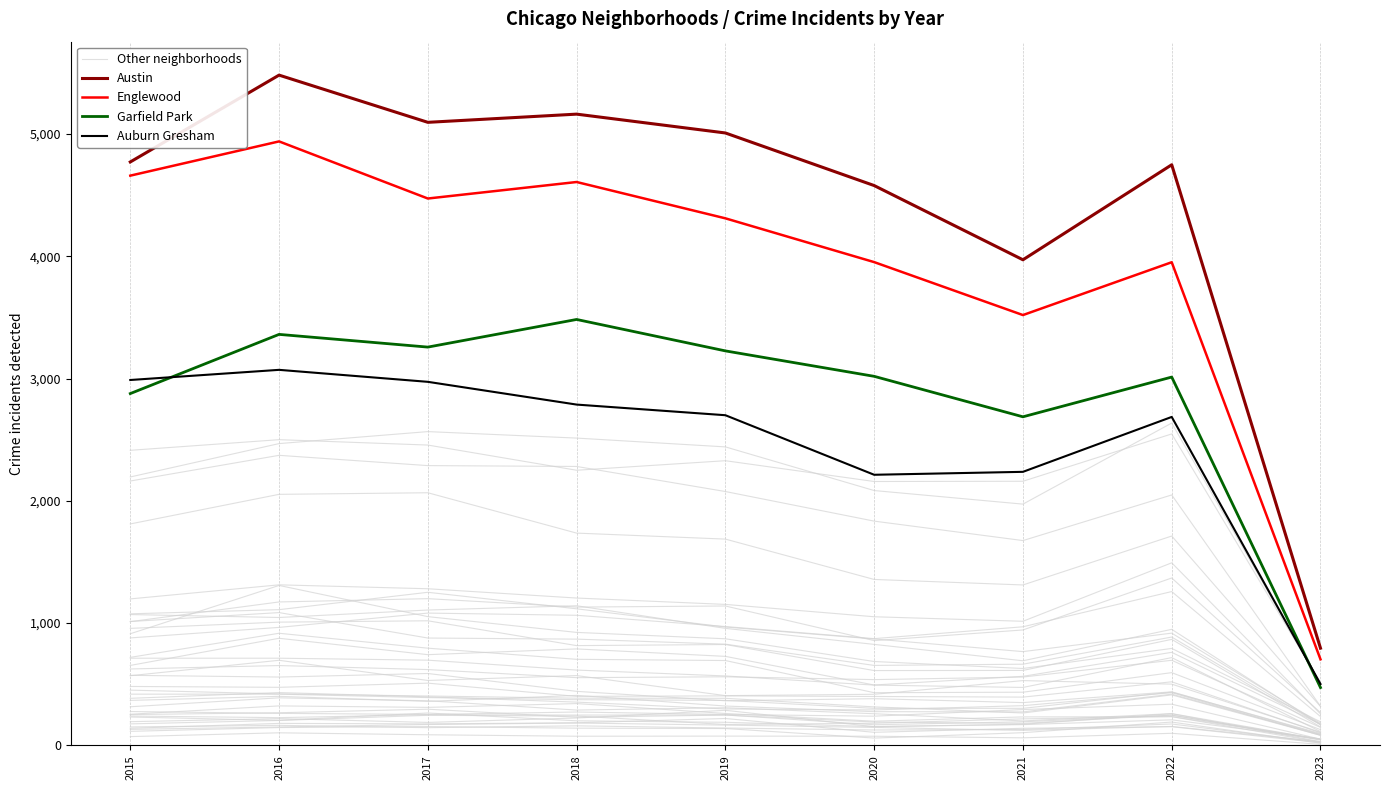

What is the difference between the second highest and second lowest values in the Other neighborhoods series?

350